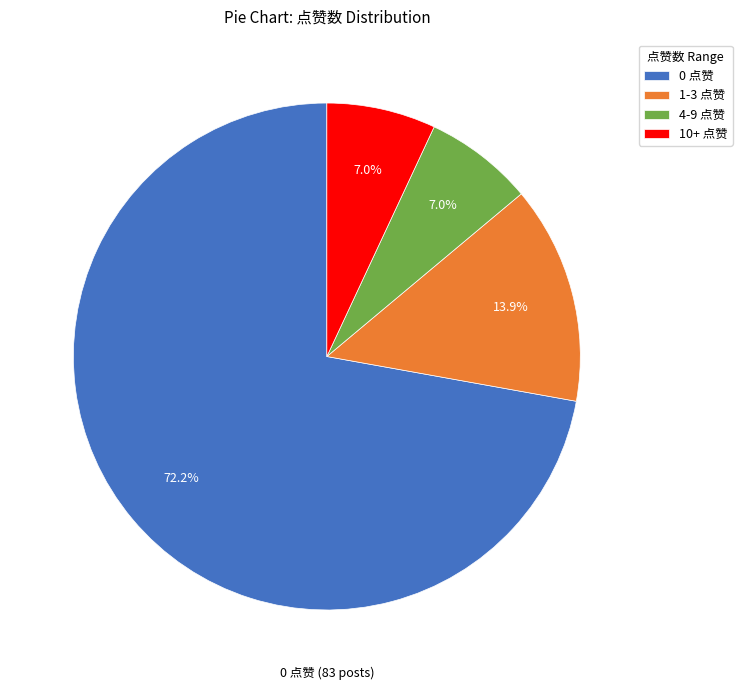

Does any single category account for the majority?

Yes